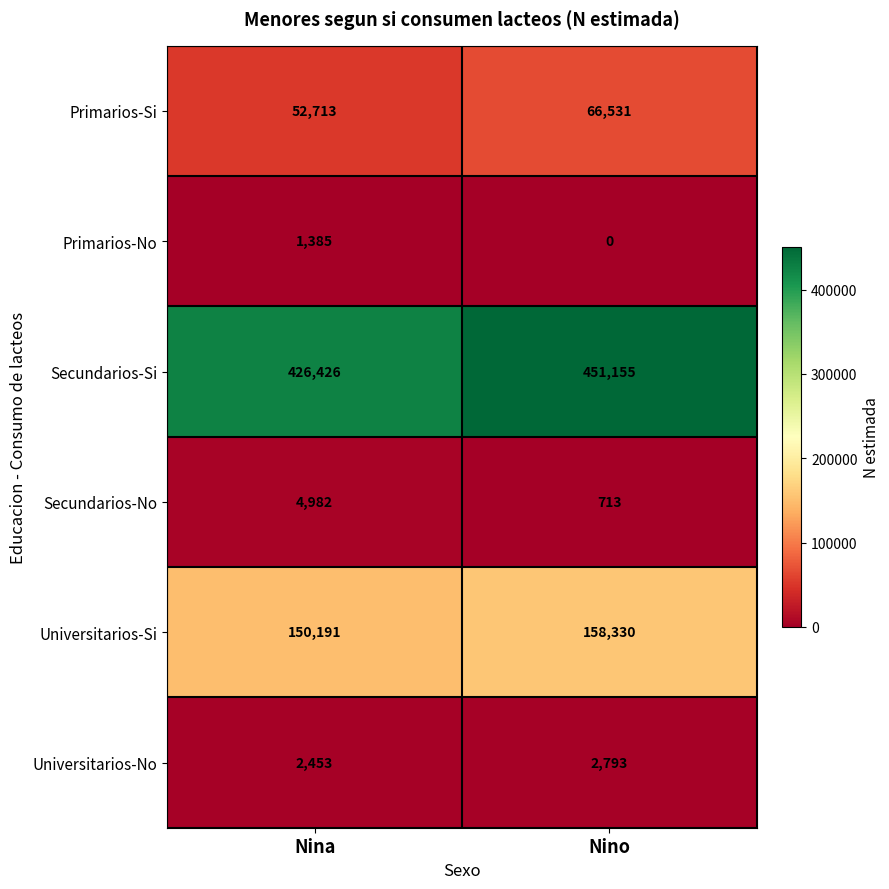

Which series changed the most between Nina and Nino?

Secundarios-Si